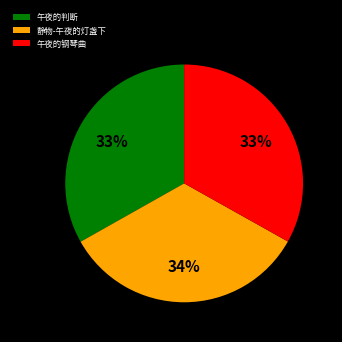

True or false: 午夜的判断 accounts for 33% of the total.

True